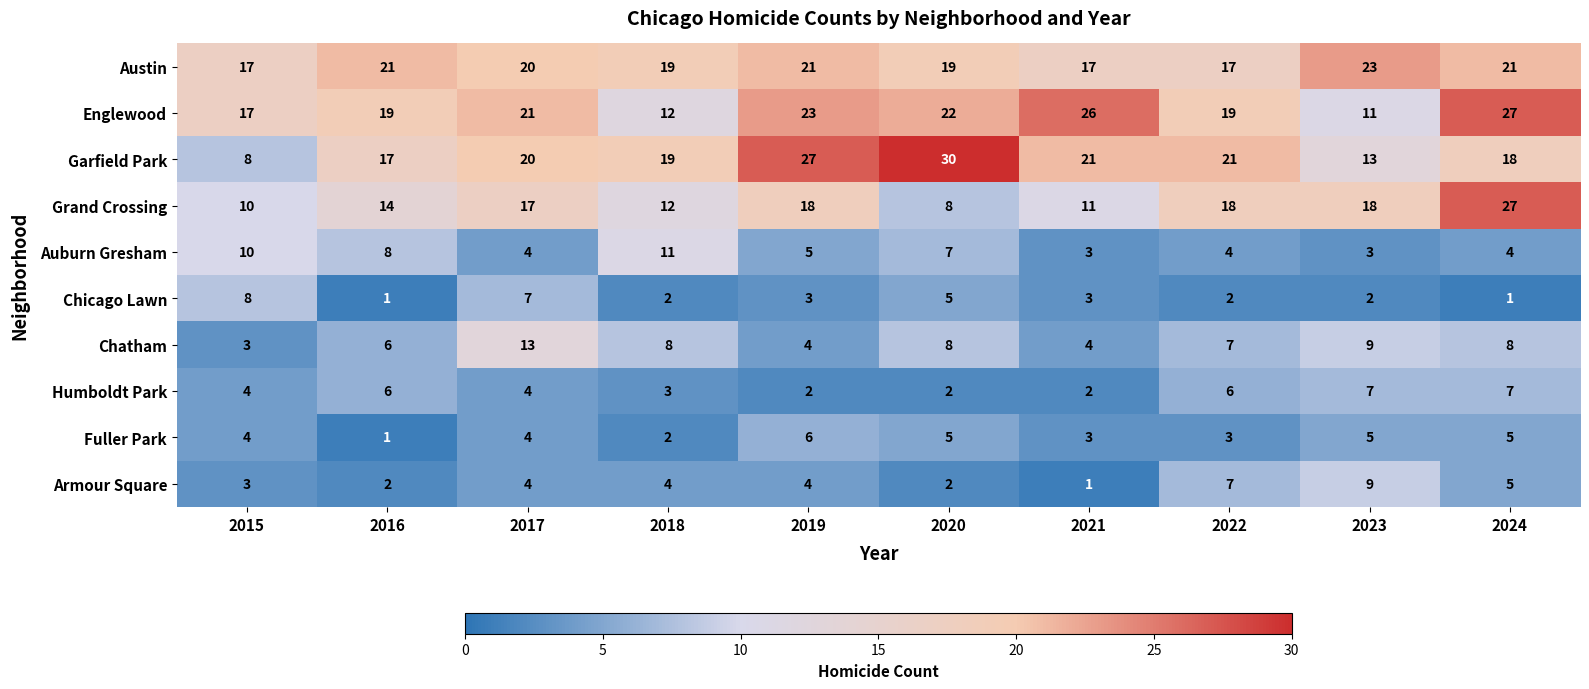

What is the total value across all series at 2024?

123